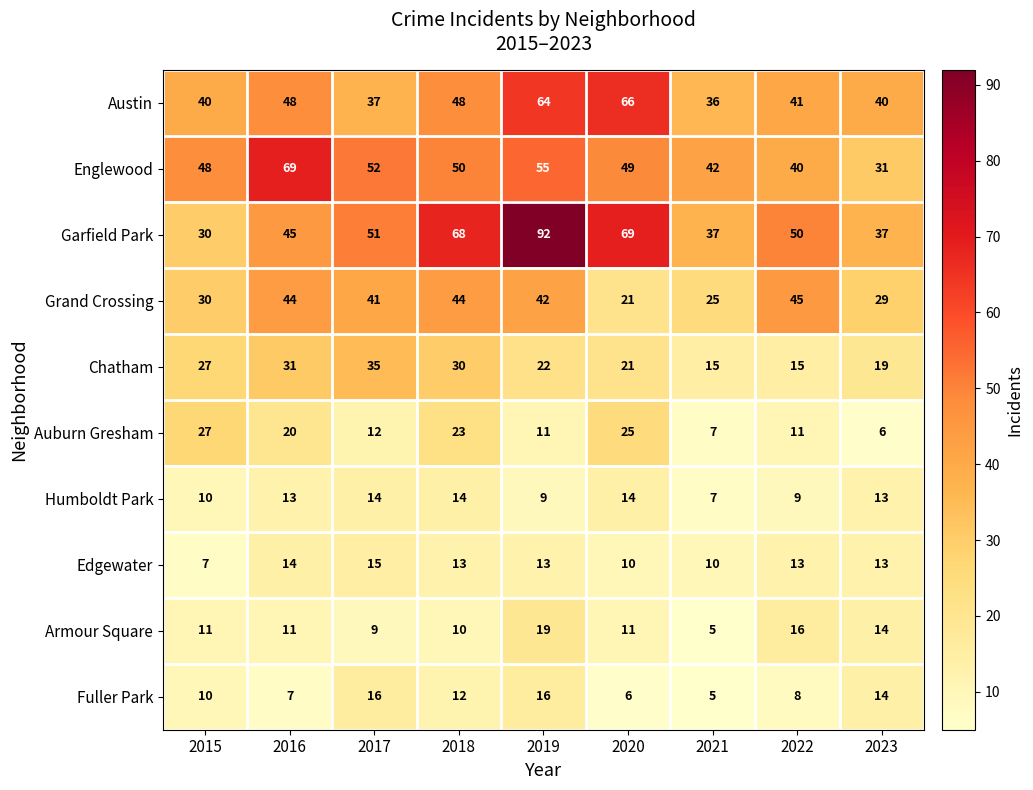

Which series has the widest spread of values?

Garfield Park